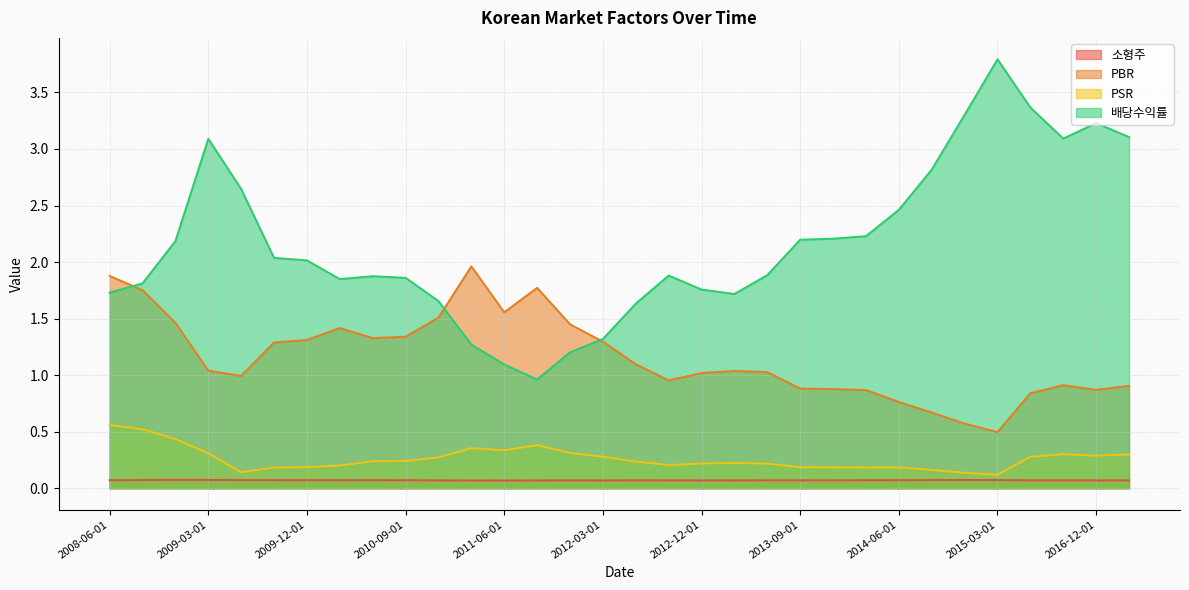

Reading right to left, transcribe all the data shown in this chart.

소형주: 0.1	0.1	0.1	0.1	0.1	0.1	0.1	0.1	0.1	0.1	0.1	0.1	0.1	0.1	0.1	0.1	0.1	0.1	0.1	0.1	0.1	0.1	0.1	0.1	0.1	0.1	0.1	0.1	0.1	0.1	0.1	0.1
PBR: 0.9	0.9	0.9	0.8	0.5	0.6	0.7	0.8	0.9	0.9	0.9	1.0	1.0	1.0	1.0	1.1	1.3	1.4	1.8	1.6	2.0	1.5	1.3	1.3	1.4	1.3	1.3	1.0	1.0	1.5	1.8	1.9
PSR: 0.3	0.3	0.3	0.3	0.1	0.1	0.2	0.2	0.2	0.2	0.2	0.2	0.2	0.2	0.2	0.2	0.3	0.3	0.4	0.3	0.4	0.3	0.2	0.2	0.2	0.2	0.2	0.1	0.3	0.4	0.5	0.6
배당수익률: 3.1	3.2	3.1	3.4	3.8	3.3	2.8	2.5	2.2	2.2	2.2	1.9	1.7	1.8	1.9	1.6	1.3	1.2	1.0	1.1	1.3	1.7	1.9	1.9	1.8	2.0	2.0	2.6	3.1	2.2	1.8	1.7